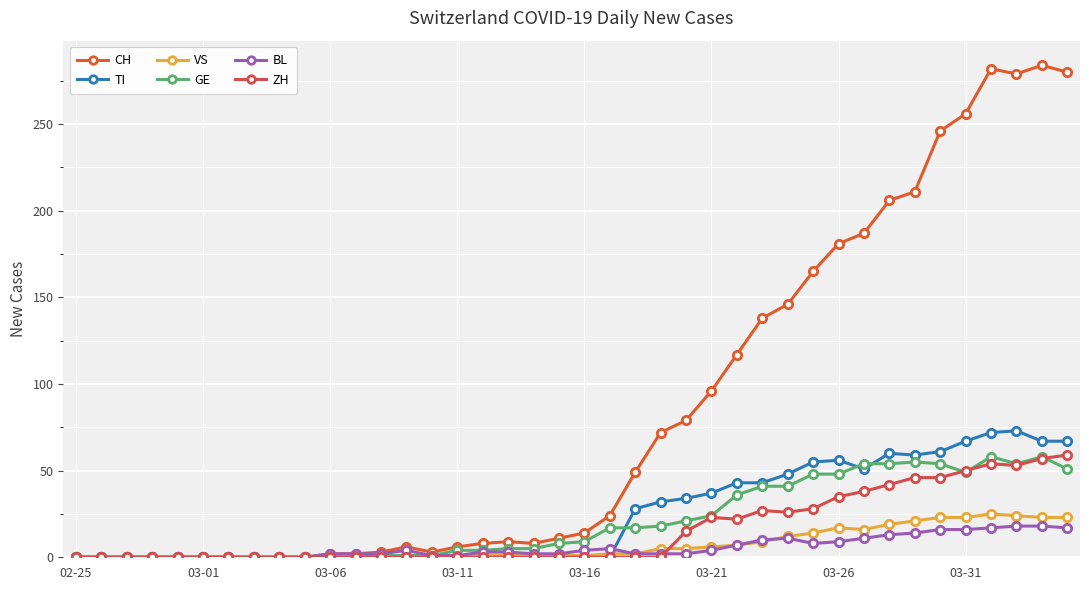

Is this an area chart (filled region under the line)?

No